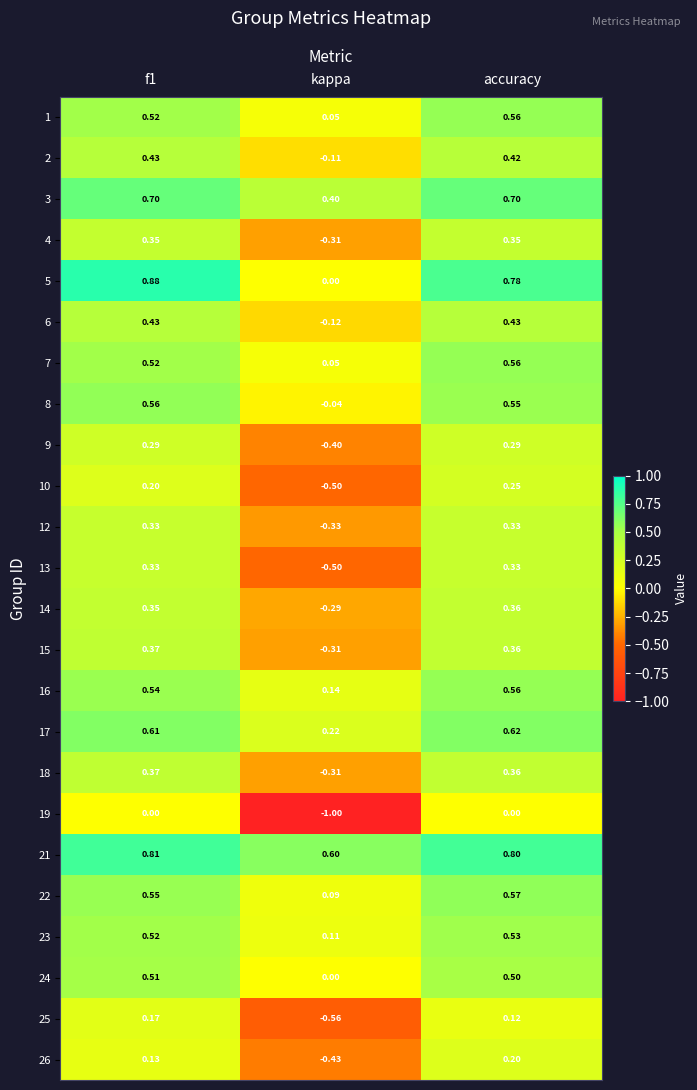

Which label corresponds to the smallest value in the chart?

kappa